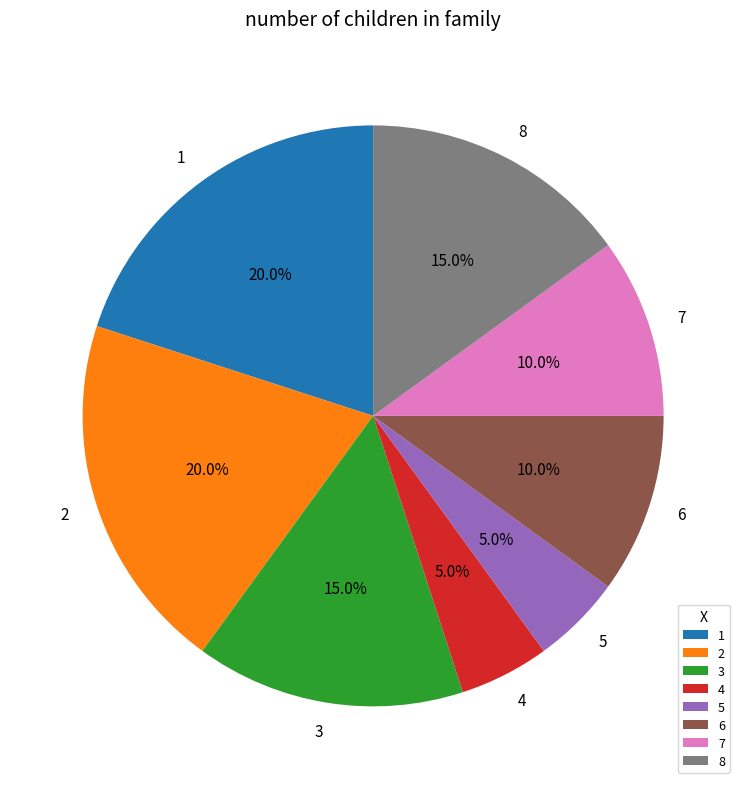

Is it true that 8 is 10% of the pie?

False